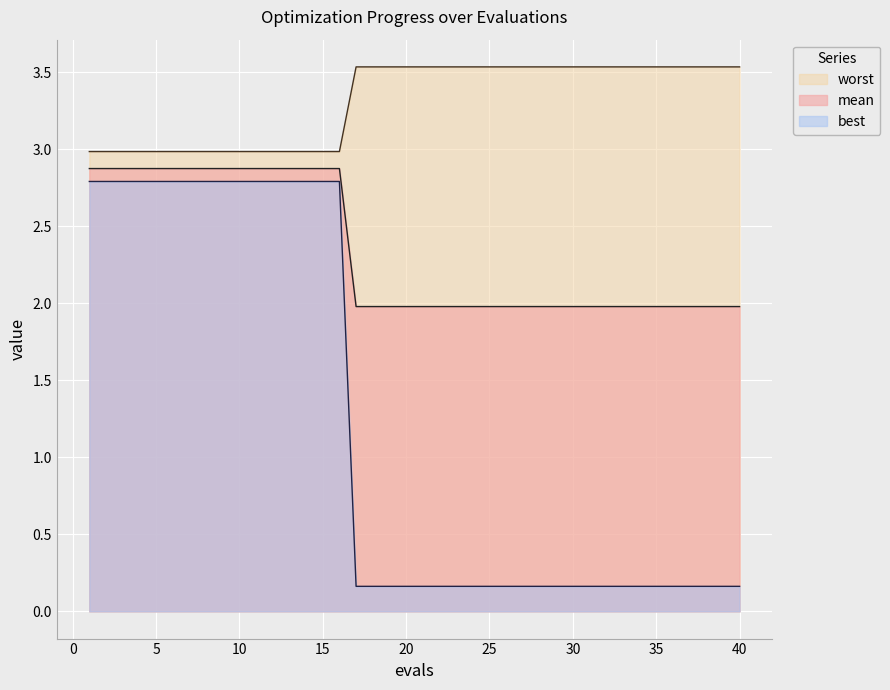

The value of best at 40 is 0.8. True or false?

False